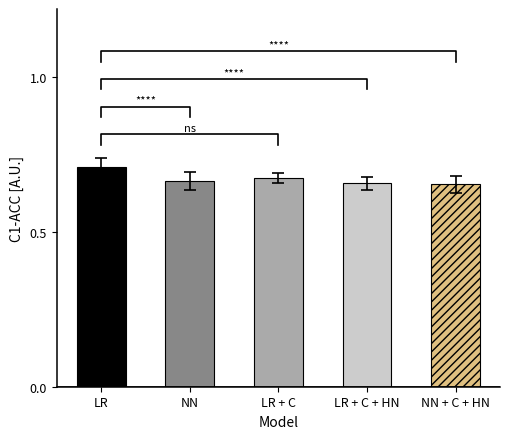

List the labels in order of value, smallest first.

NN + C + HN, LR + C + HN, NN, LR + C, LR